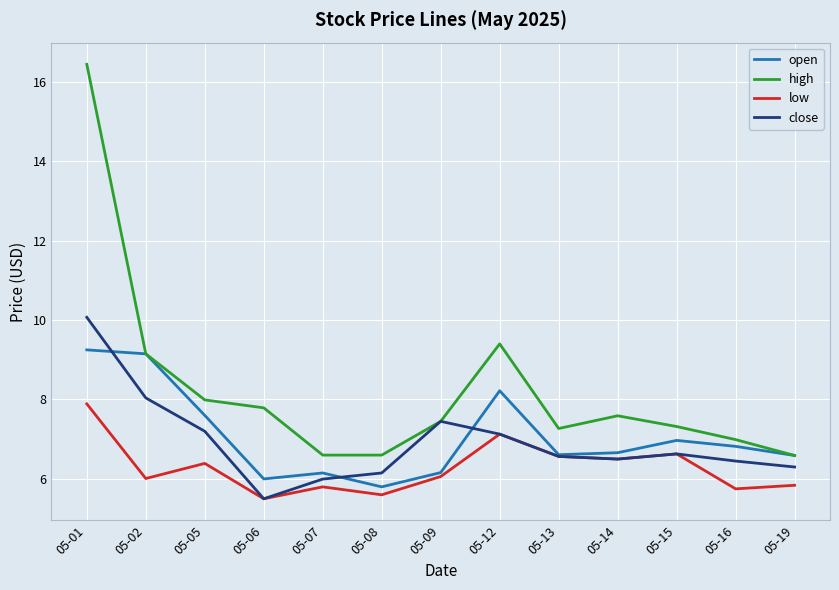

True or false: high and low intersect in this chart.

False